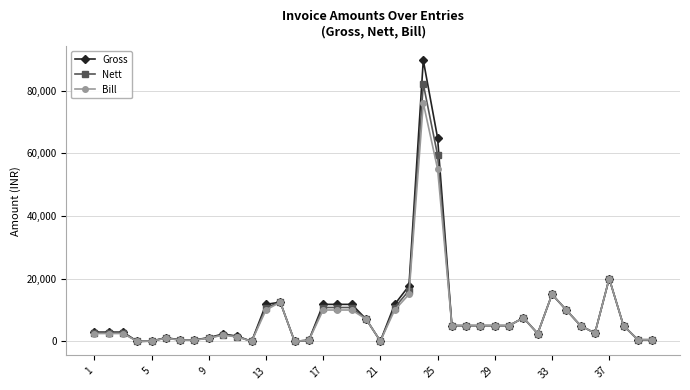

True or false: Nett has more than 0 points higher than both neighbors.

True